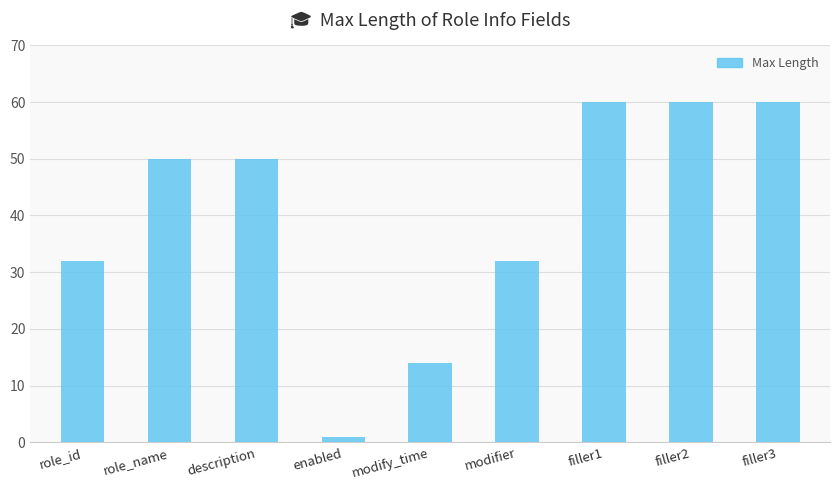

What is the smallest value displayed?

1